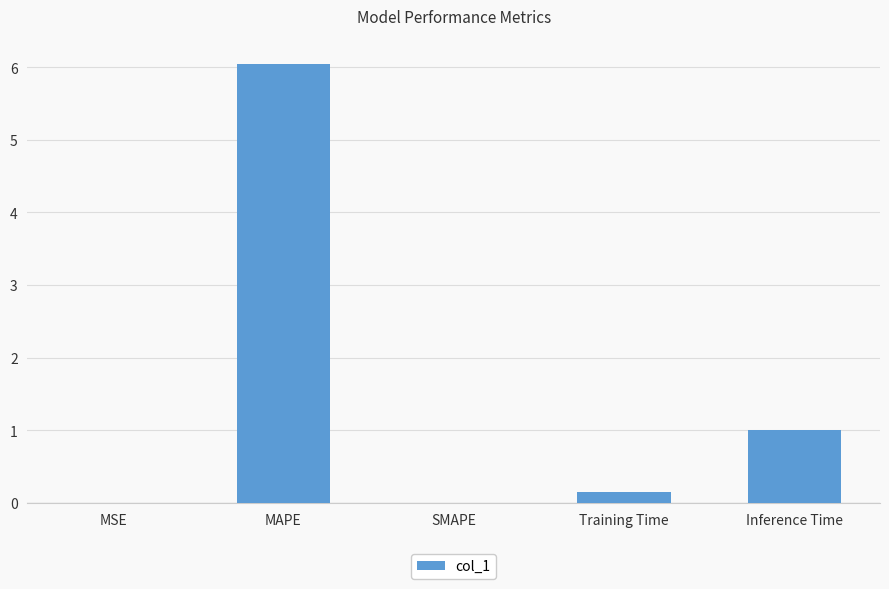

Which category has the highest value across all series?

MAPE